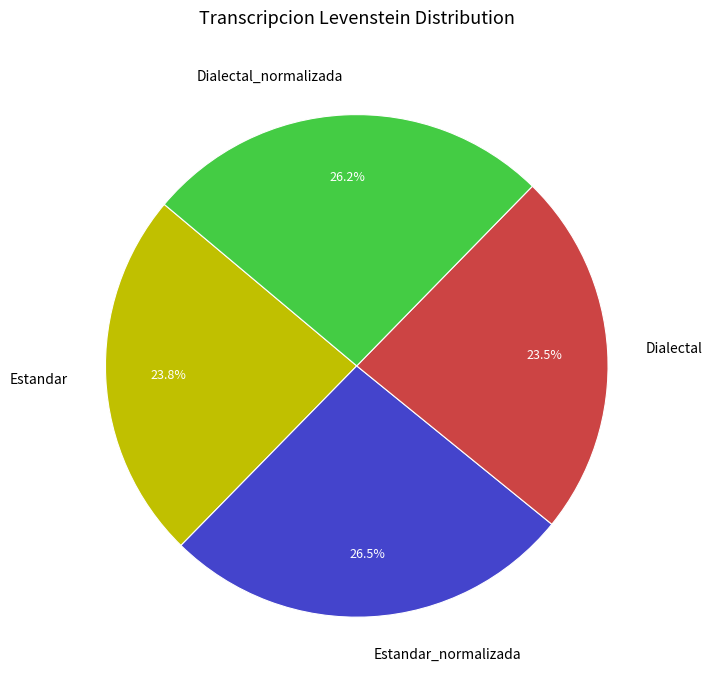

To the nearest percent, what portion does Dialectal_normalizada represent?

26%